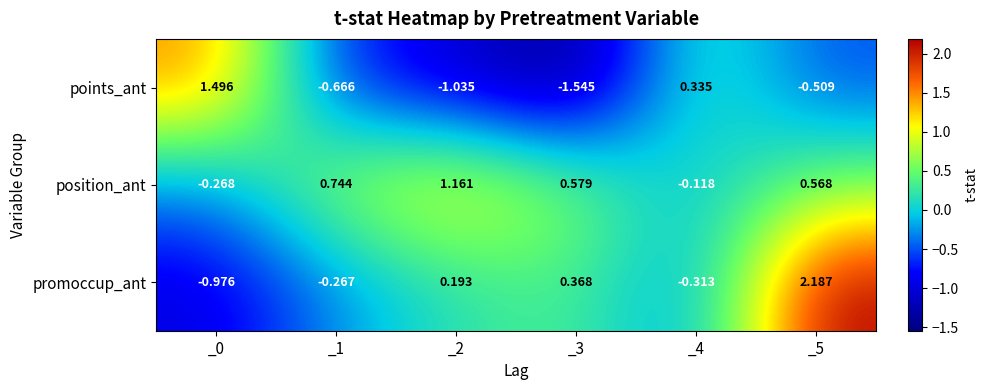

Is the value of position_ant at _5 greater than the value of promoccup_ant at _5?

No